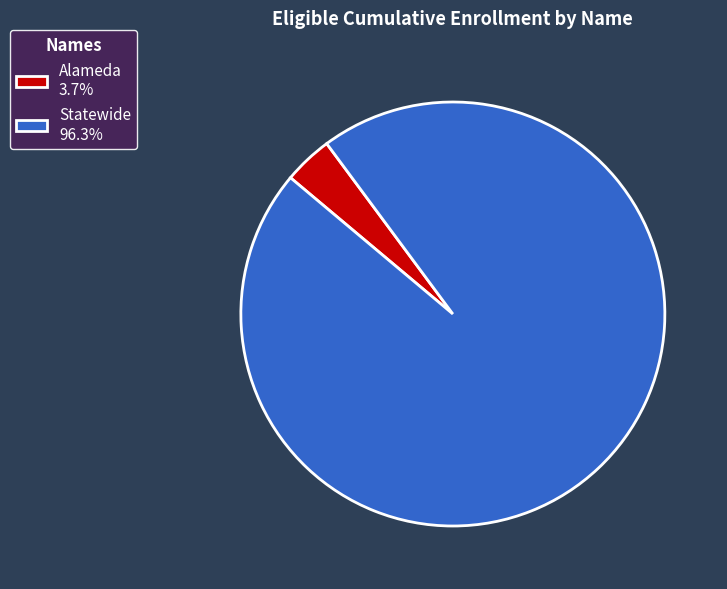

The Alameda slice represents 13% of the pie. True or false?

False